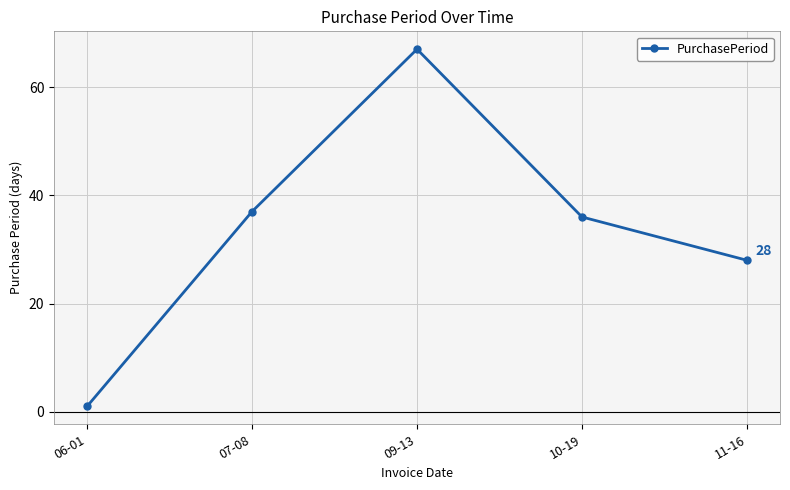

What is the average value?

34